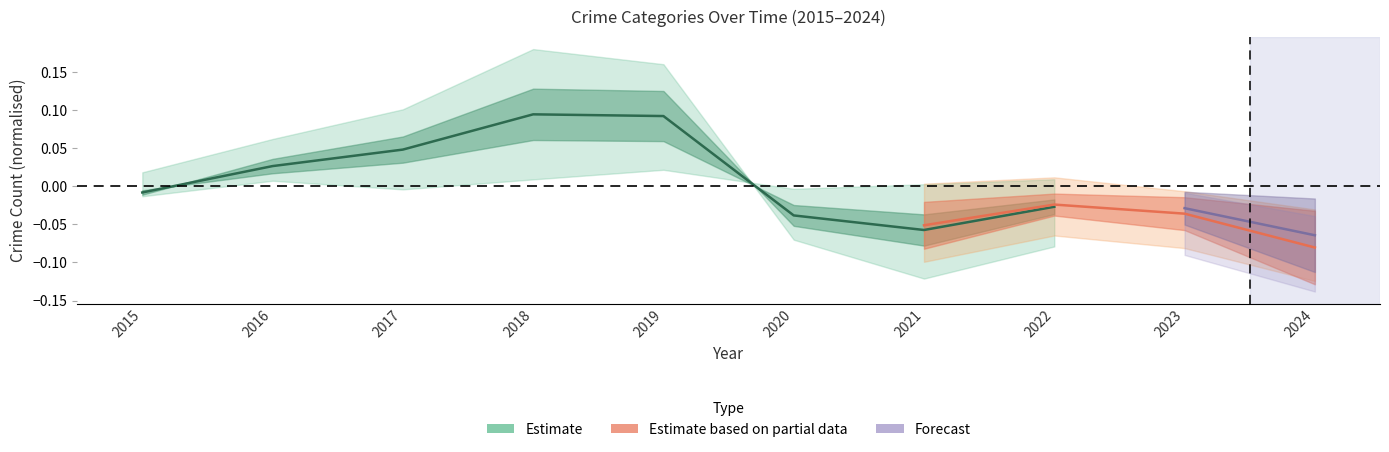

What is the greatest value displayed?

0.1